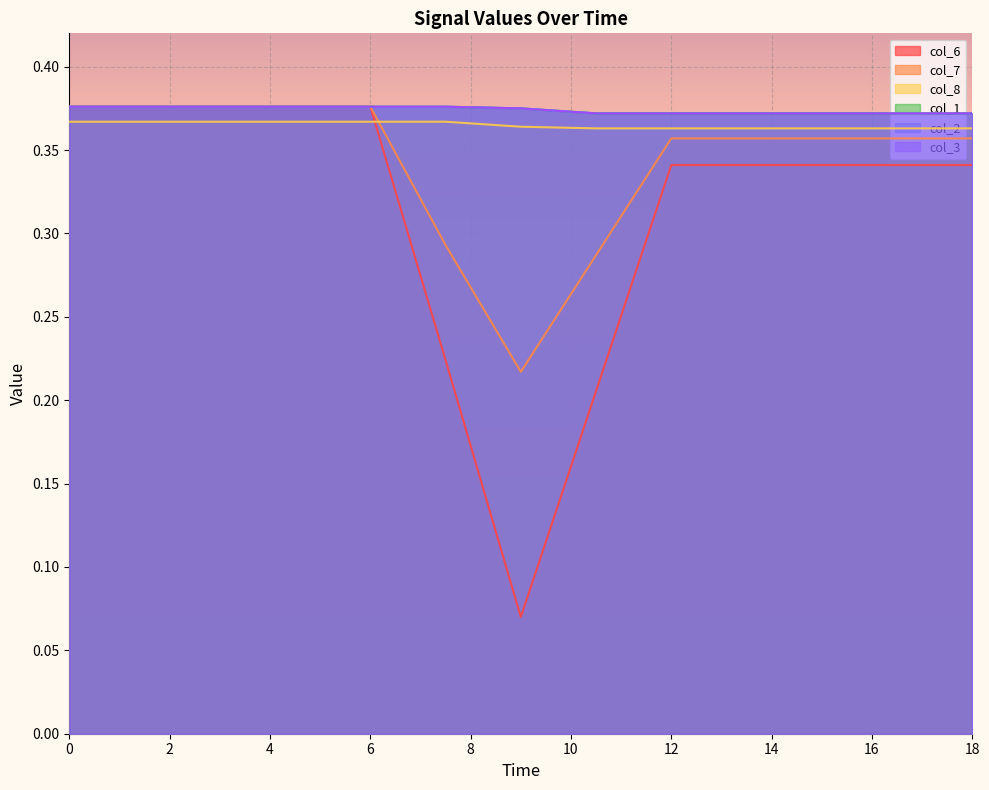

What is the value of the col_6 point at the 6th from the left?

0.2